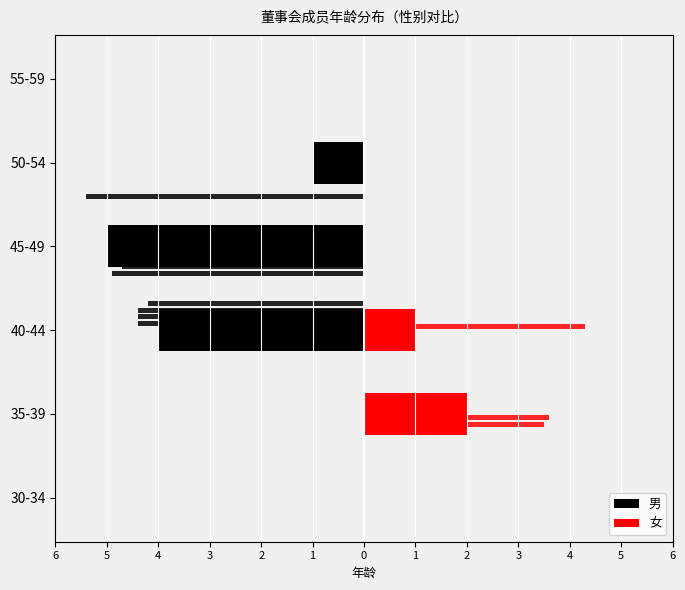

The 男 series shows -4 at 40-44. True or false?

True